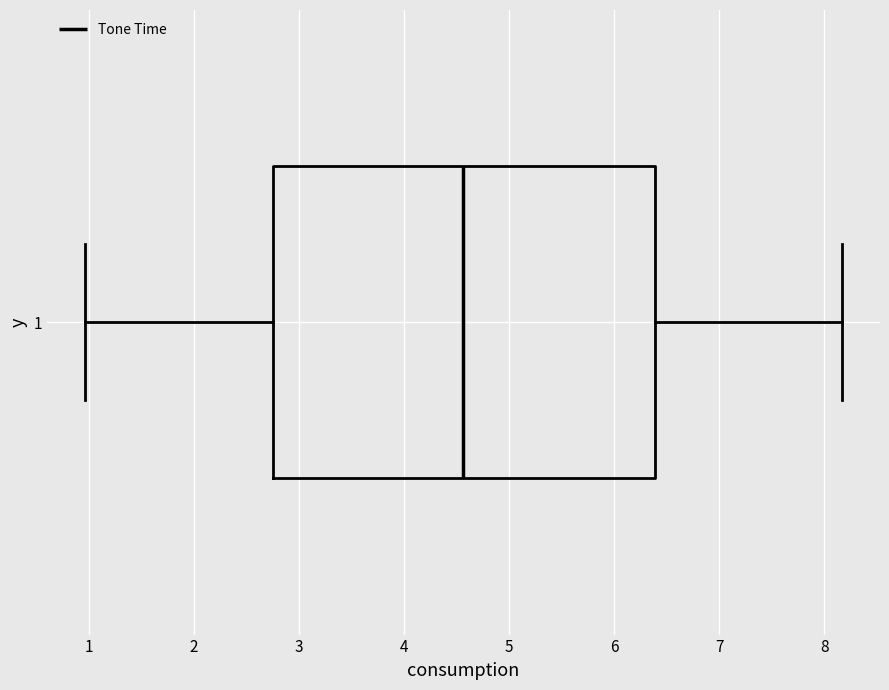

Where does the median line of the box at y = 1 sit on the x-axis? The values are not printed on the chart, so give them approximately, as read against the axis.

4.6